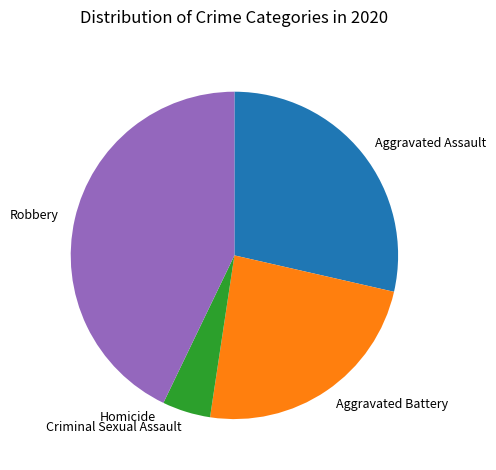

Which category has the biggest portion of the pie?

Robbery